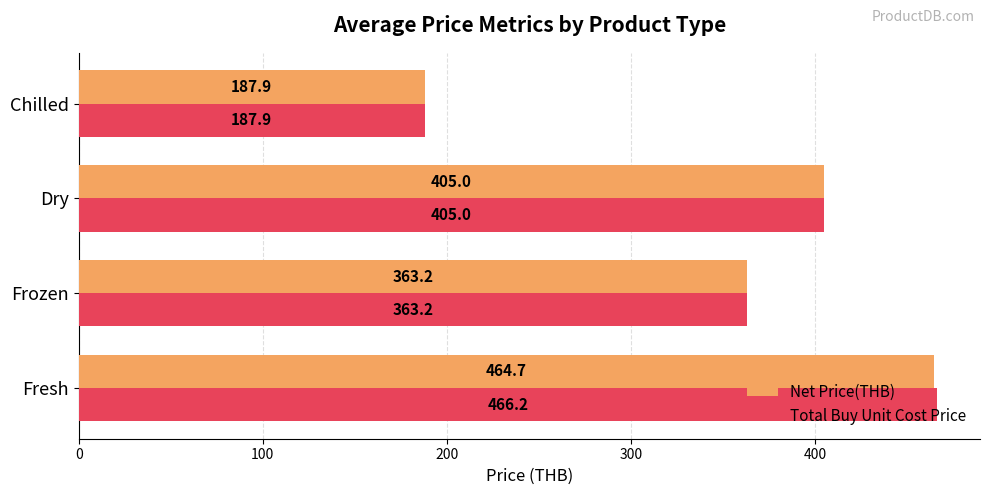

What is the minimum value for Net Price(THB)?

187.9